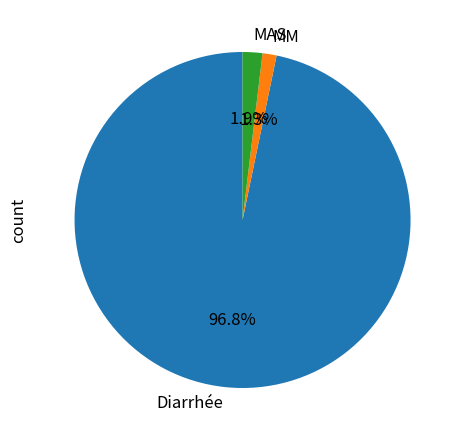

True or false: MM accounts for 1% of the total.

True